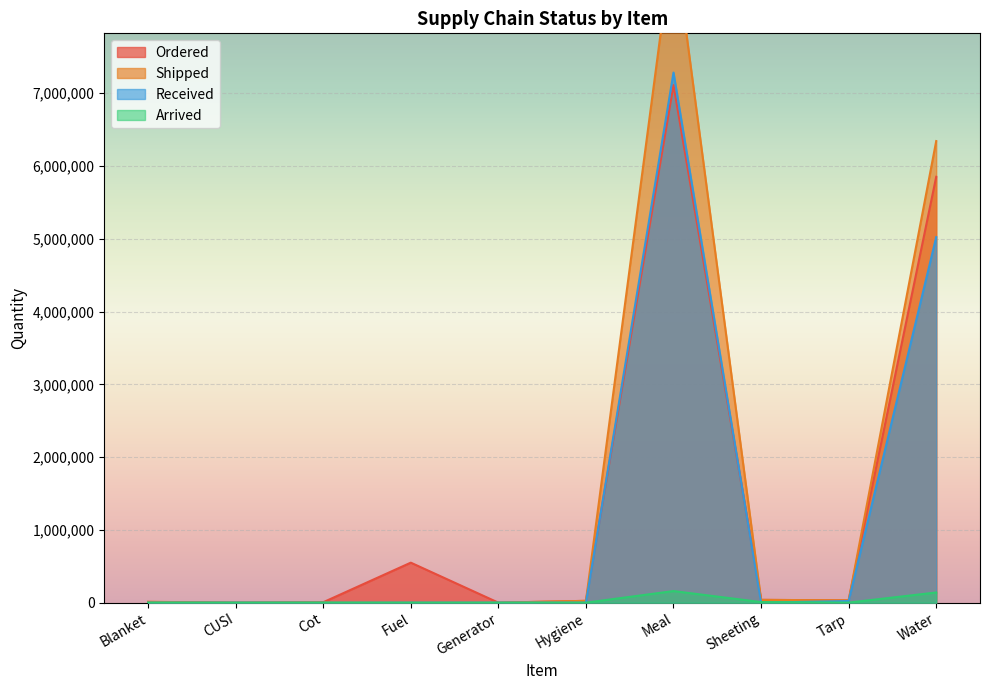

True or false: Shipped and Received intersect in this chart.

False